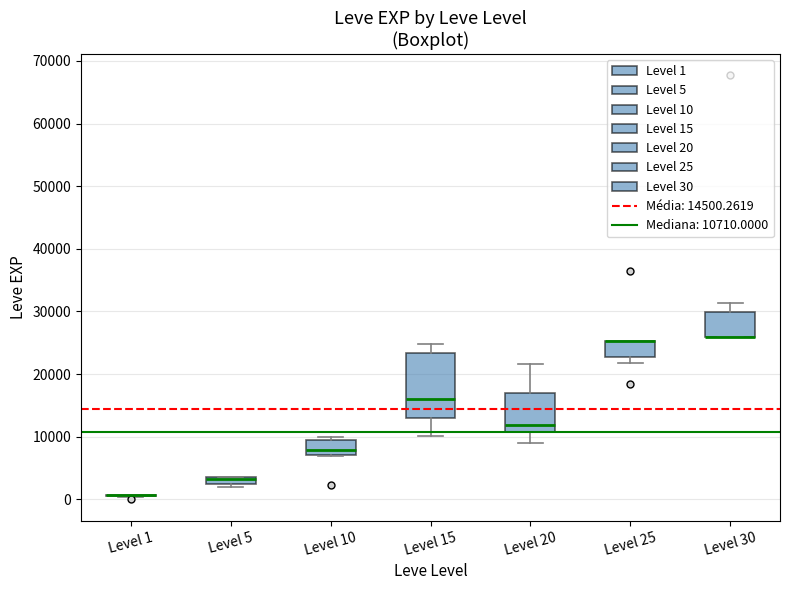

Which box is the tallest, from its lower edge to its upper edge?

Level 15